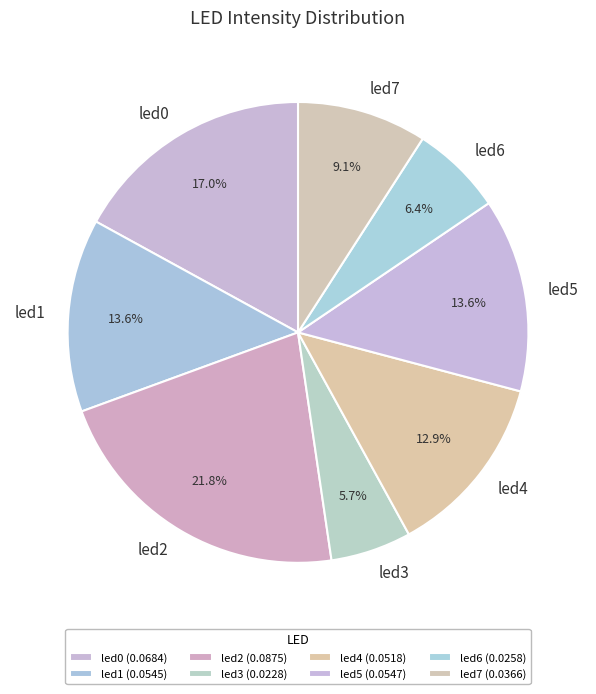

Is led1 the majority of the pie?

No